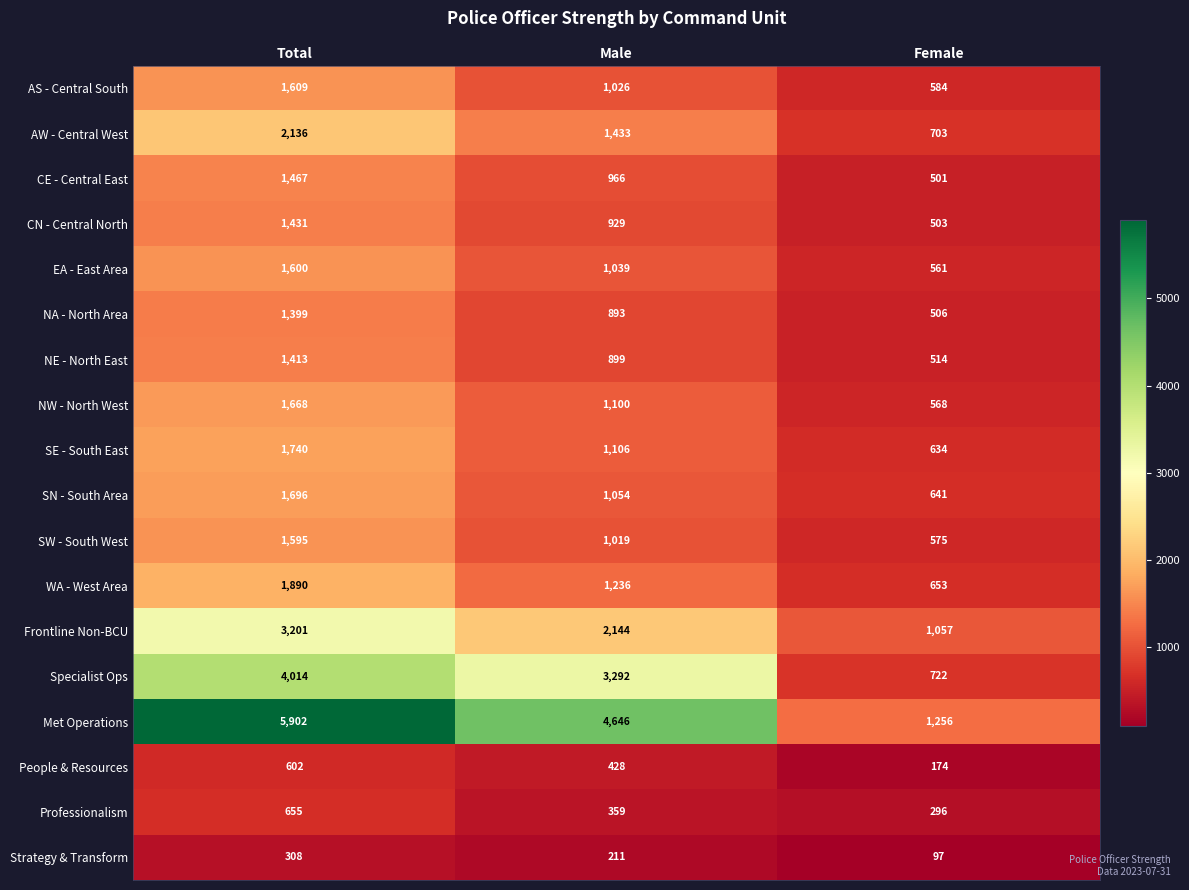

What is the difference between the highest and lowest values at Male?

4435